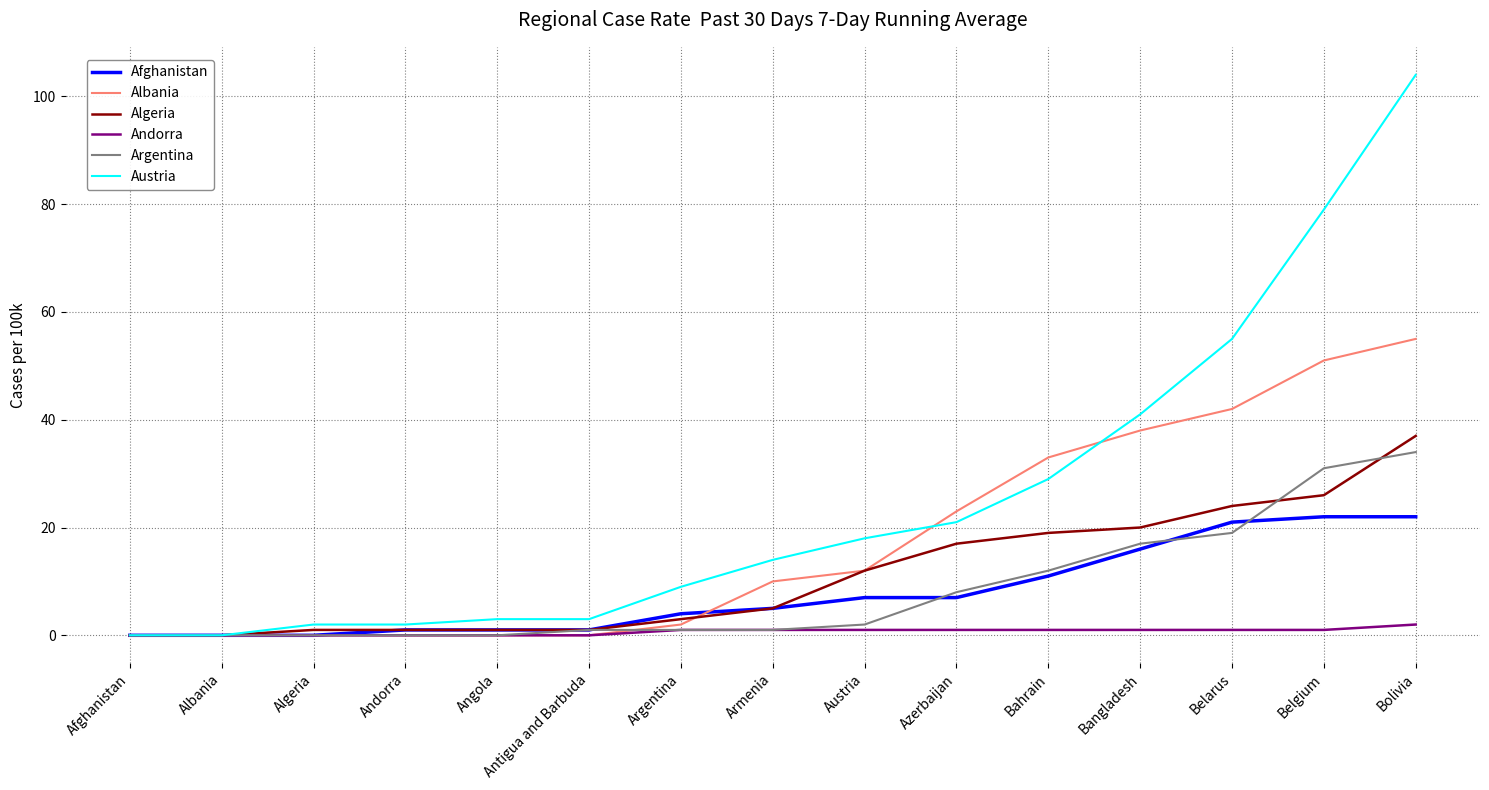

Which series has the largest total across all categories?

Austria